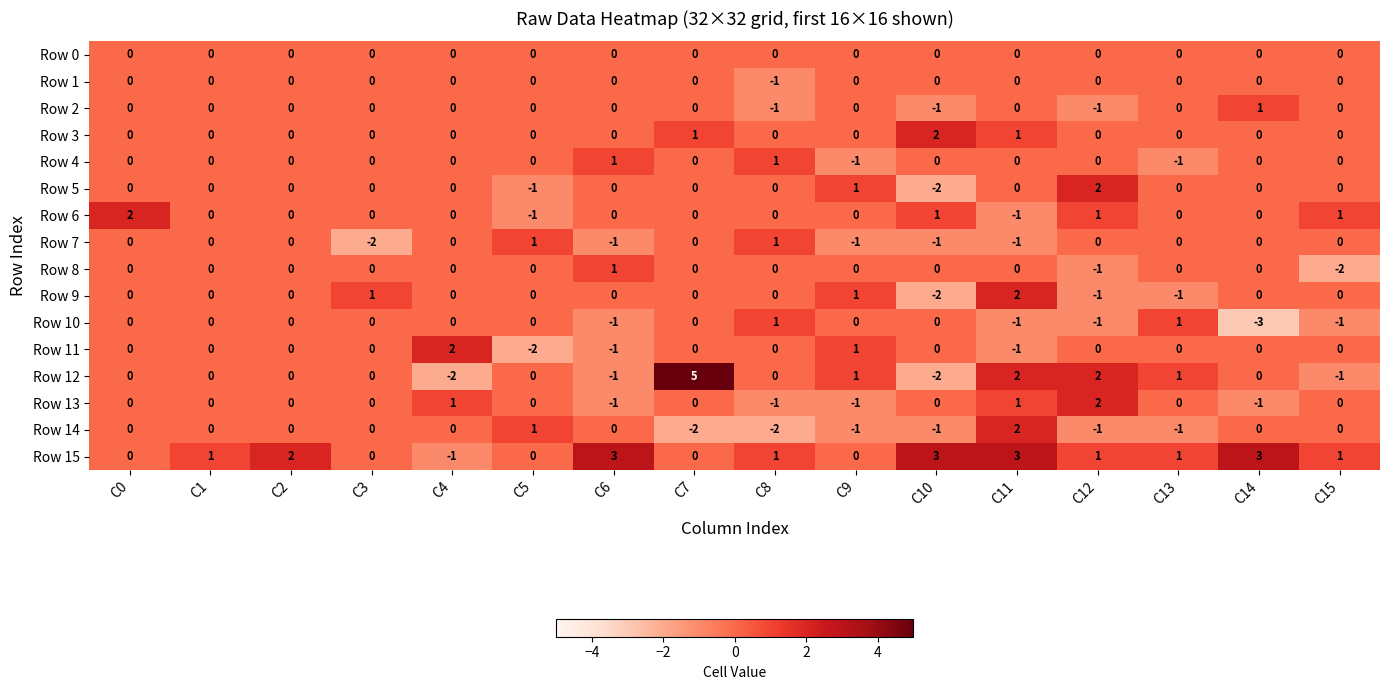

How many Row 7 values are between -1 and 0?

13